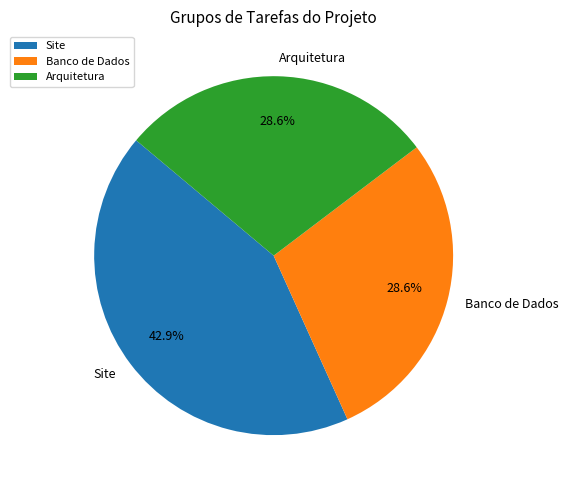

Does Arquitetura account for over 50% of the chart?

No